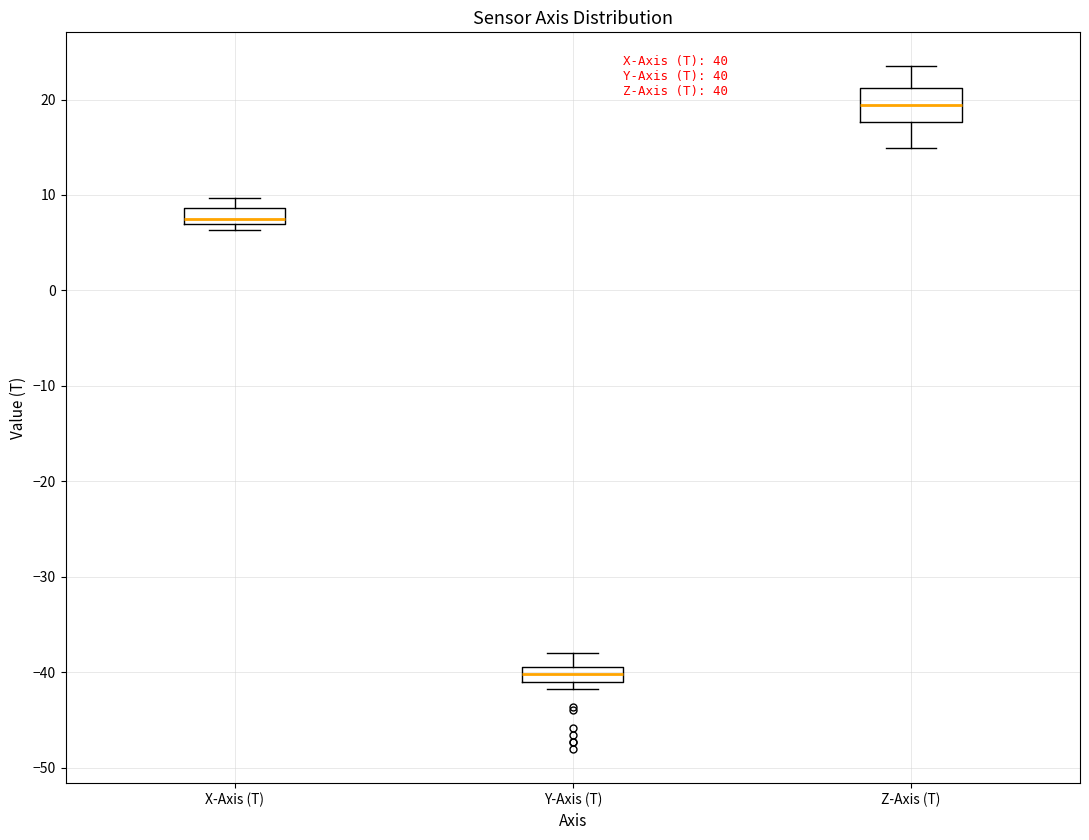

Comparing the boxes themselves (not the whiskers), which one is the tallest?

Z-Axis (T)